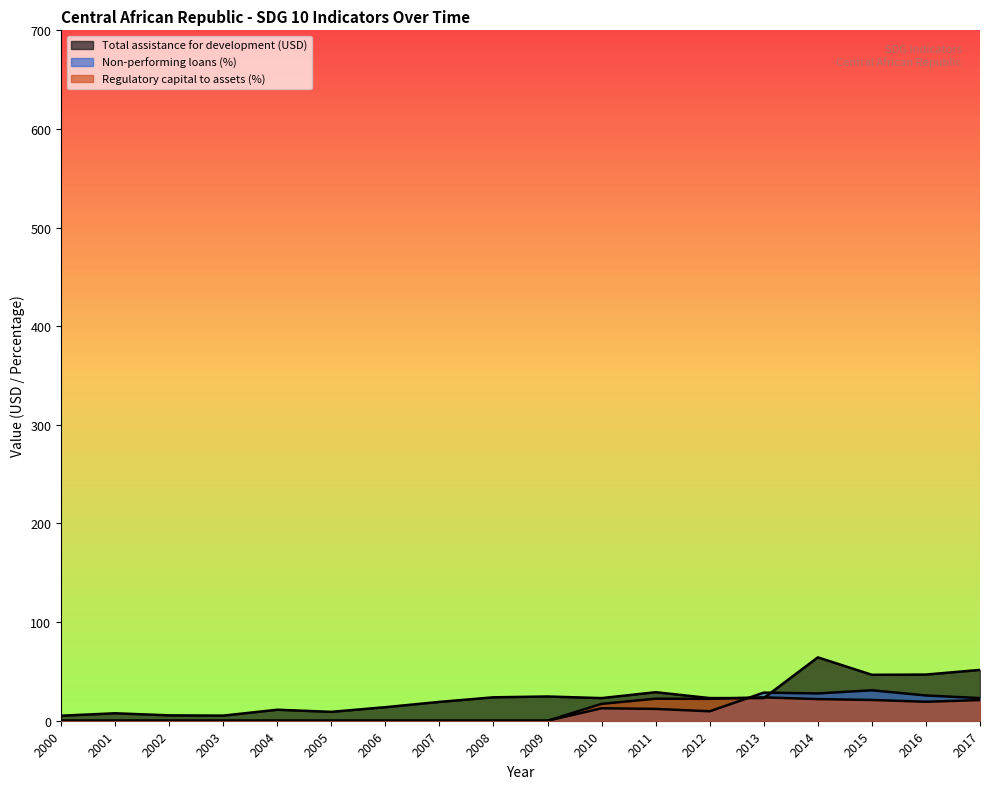

Which category has the highest value in the Regulatory capital to assets (%) series?

2013